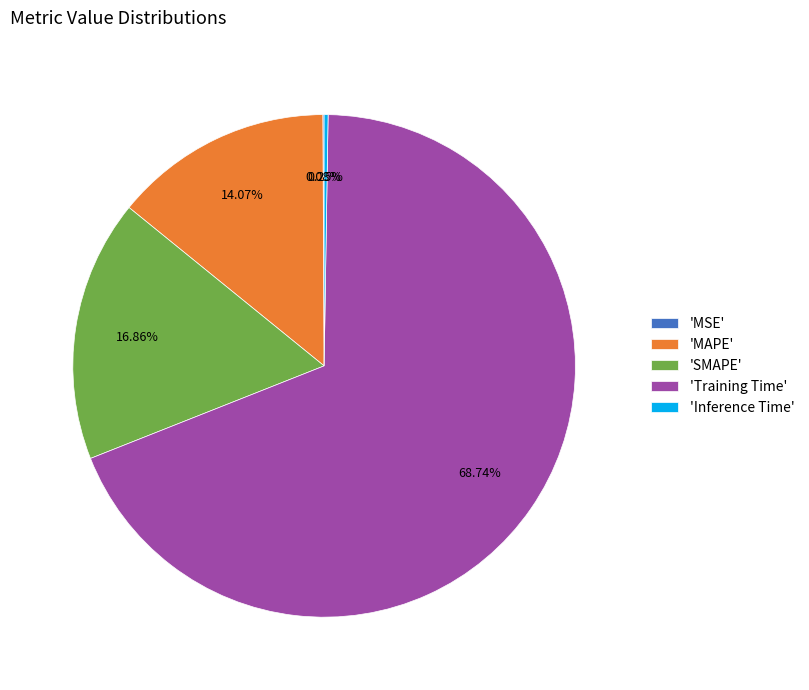

Combined, do 'Training Time' and 'MAPE' account for over 50%?

Yes